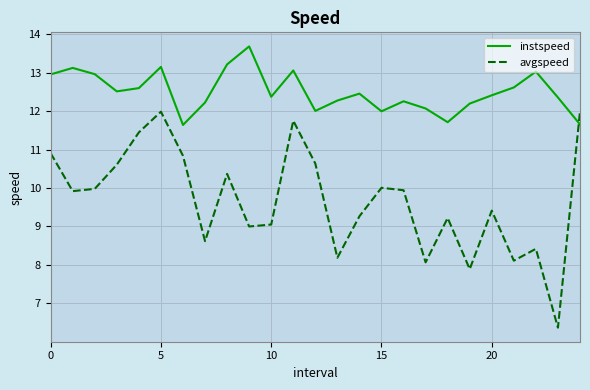

True or false: avgspeed has more than 2 interior local peaks.

True